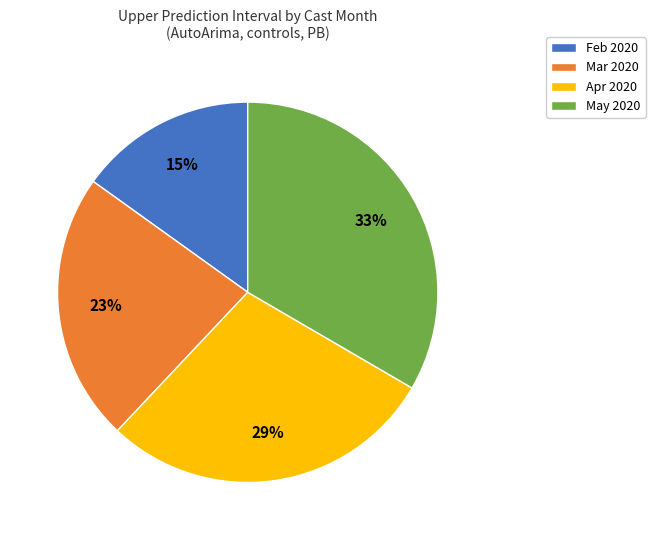

Which slice is the smallest?

Feb 2020